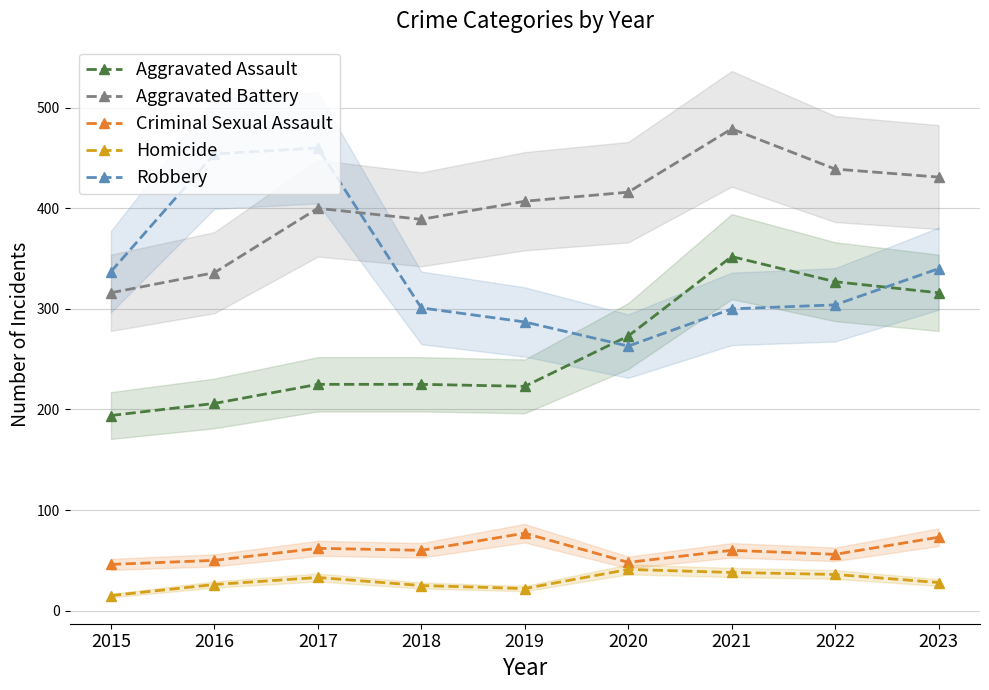

What value does the Robbery series have at 2022, to the nearest 5?

305